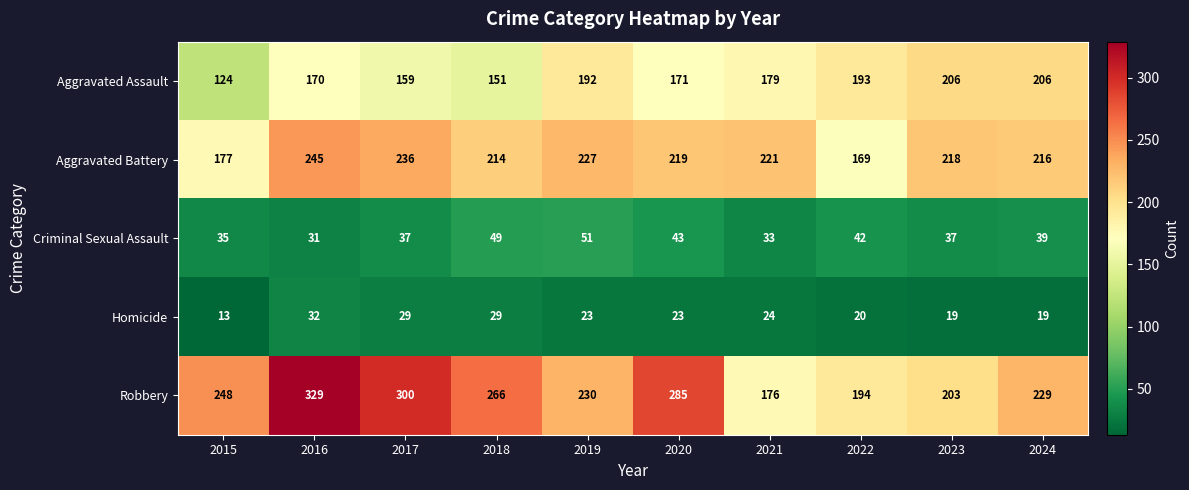

Which label corresponds to the smallest value in the chart?

2015